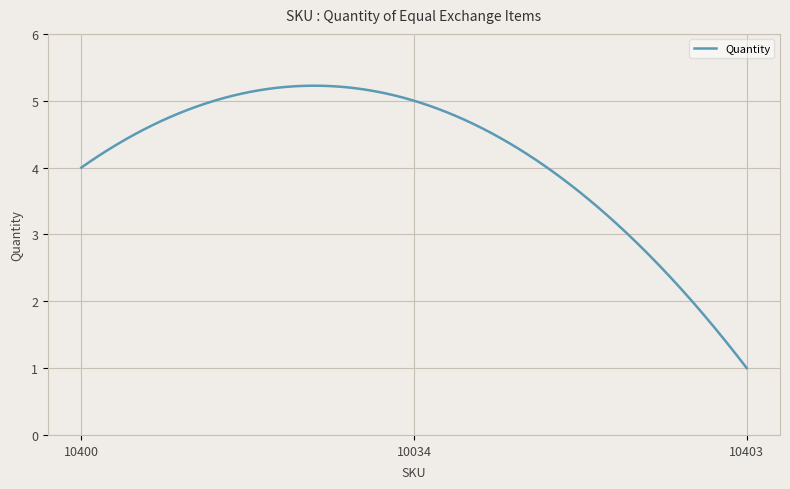

What is the greatest value displayed?

5.2